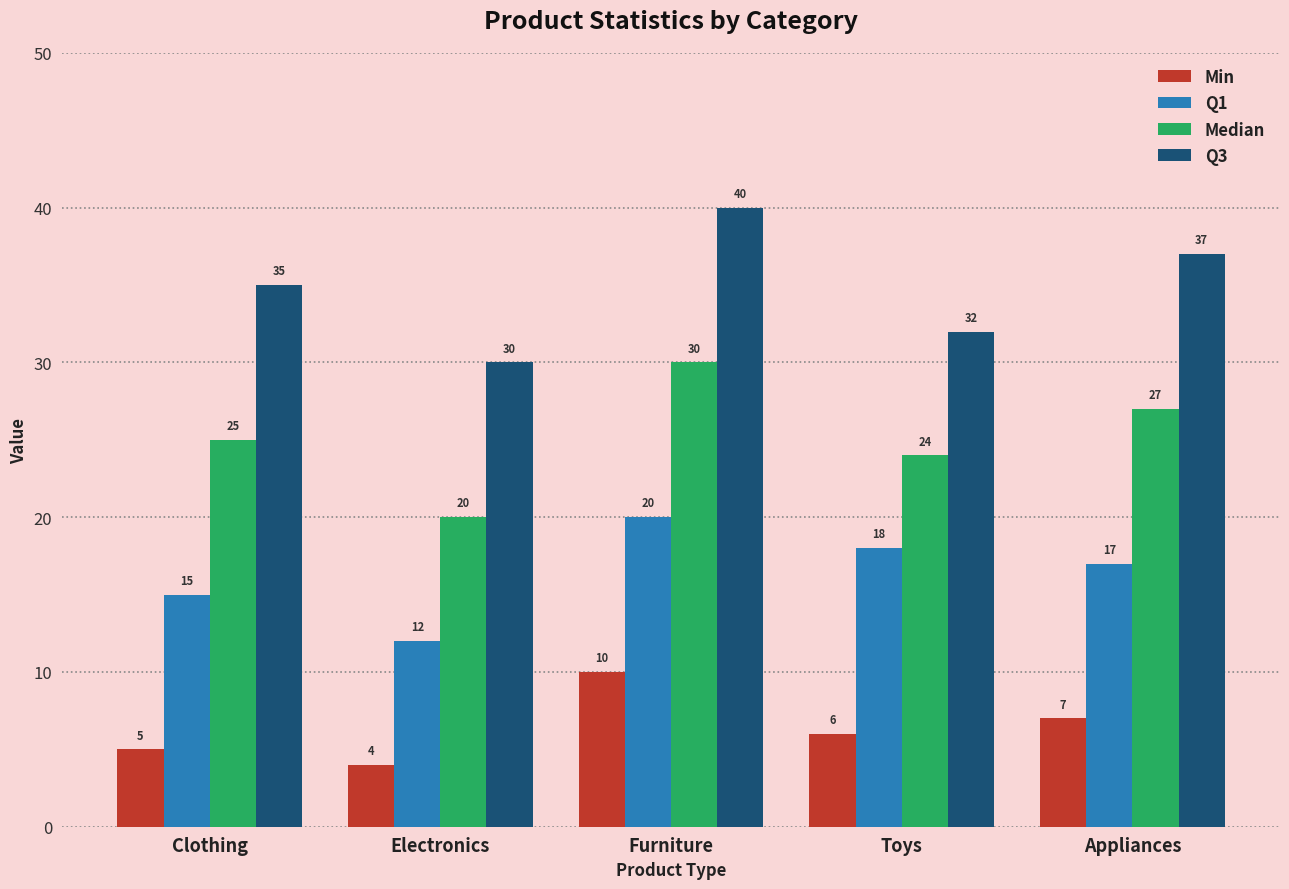

Does the chart contain stacked bars?

No